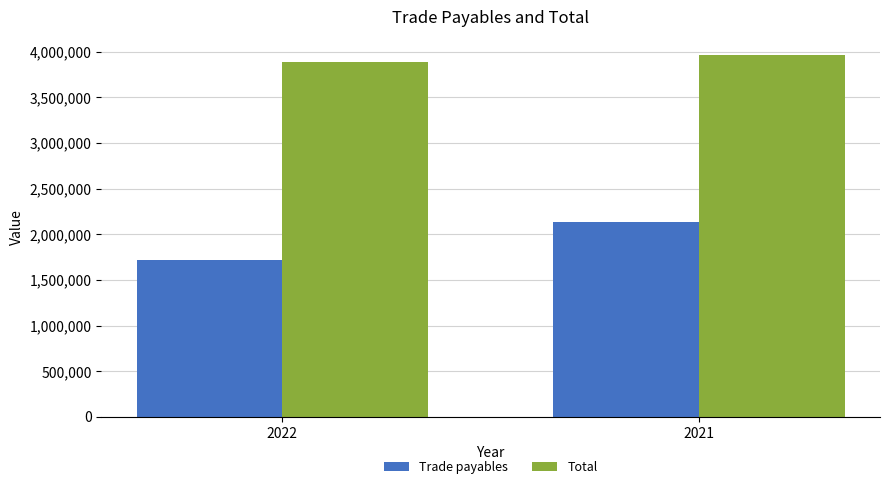

What is the value of the Total bar at the 1st from the left?

3890707